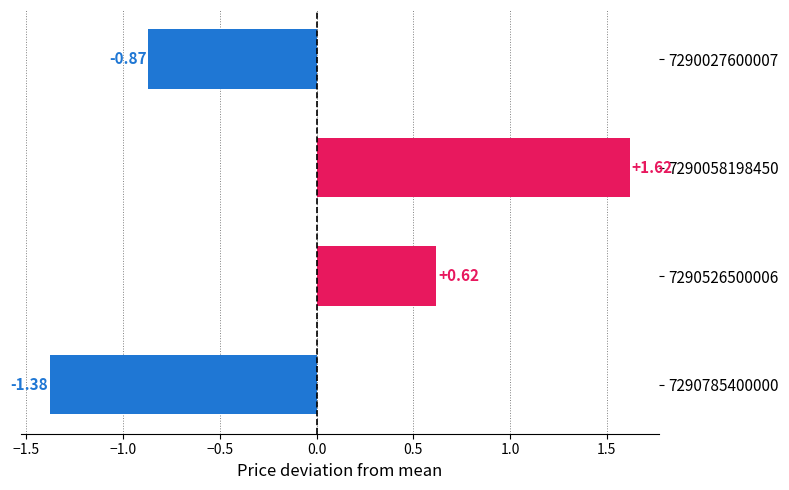

Does the chart contain any negative values?

Yes